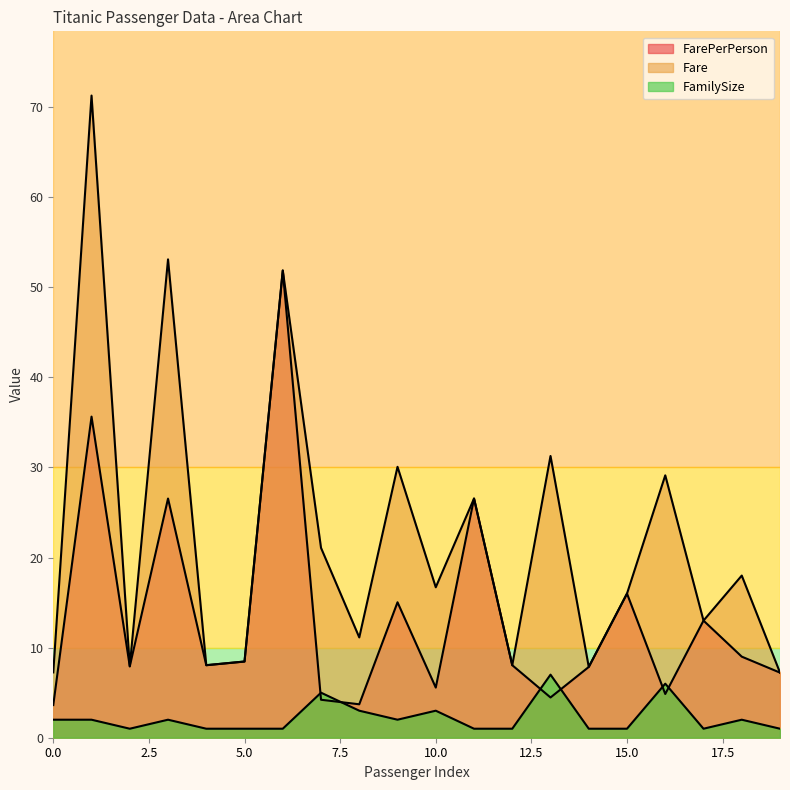

What is the value of the FarePerPerson point at the 7th from the left?

51.9